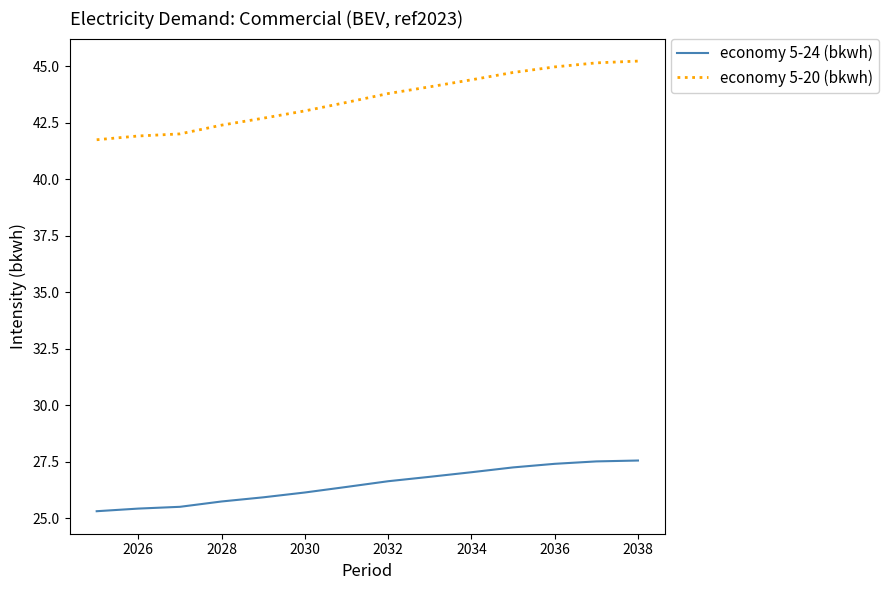

Rank the series by their average value, from lowest to highest.

economy 5-24 (bkwh), economy 5-20 (bkwh)